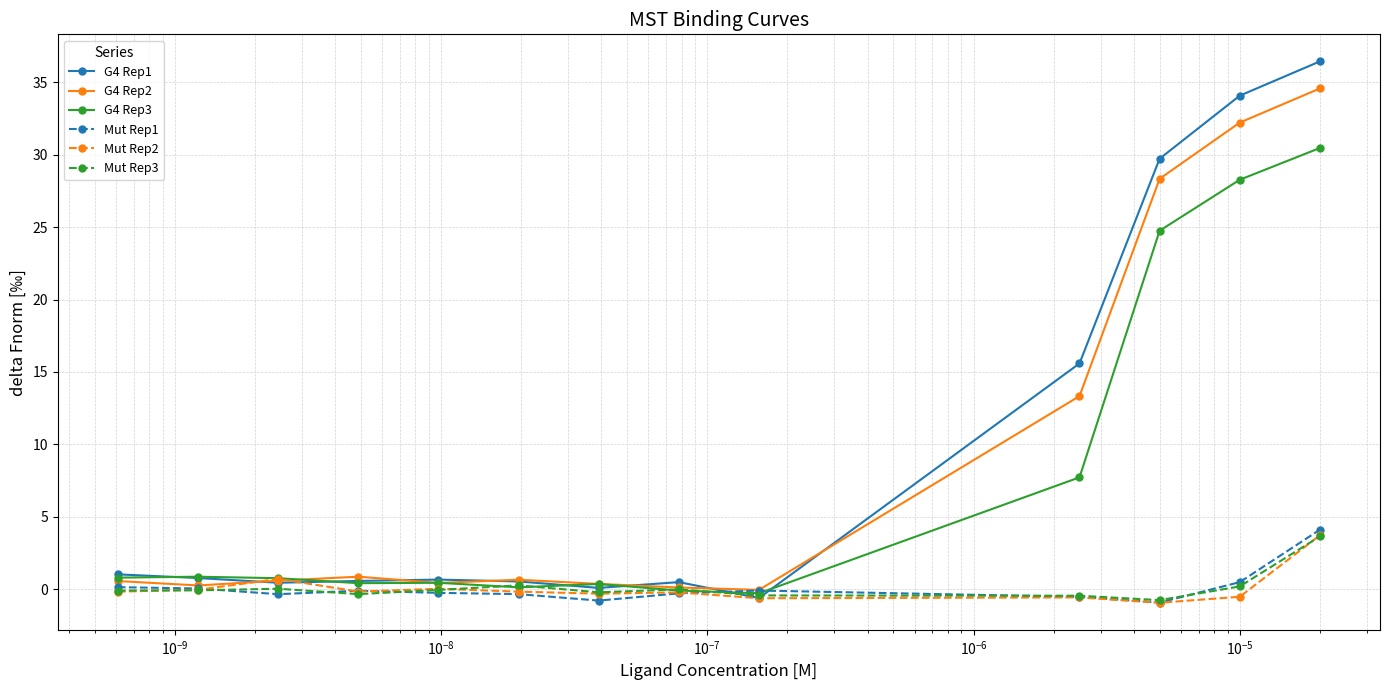

How many series are shown in this chart?

6